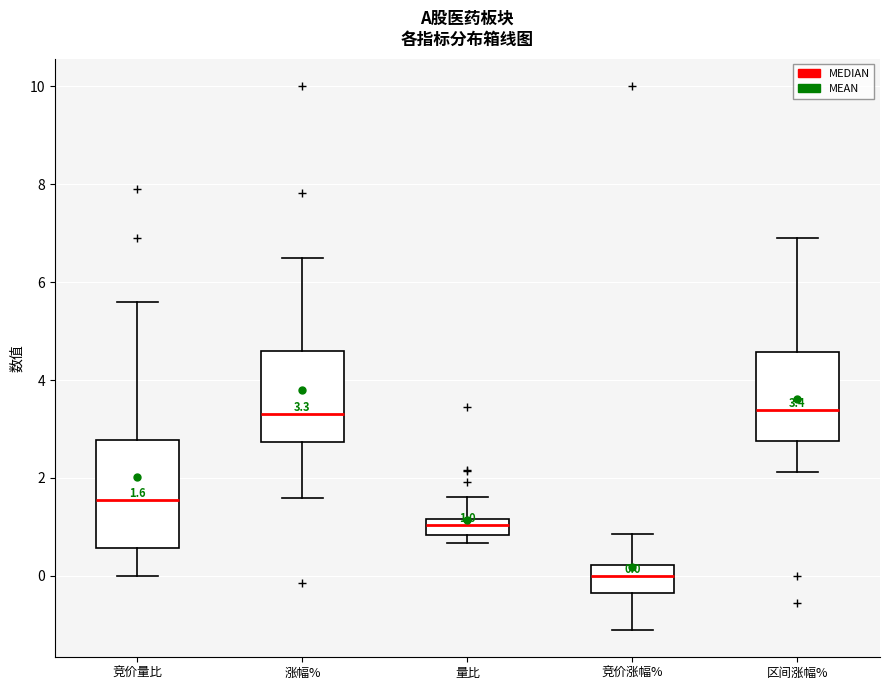

Which box has the lowest median line?

竞价涨幅%